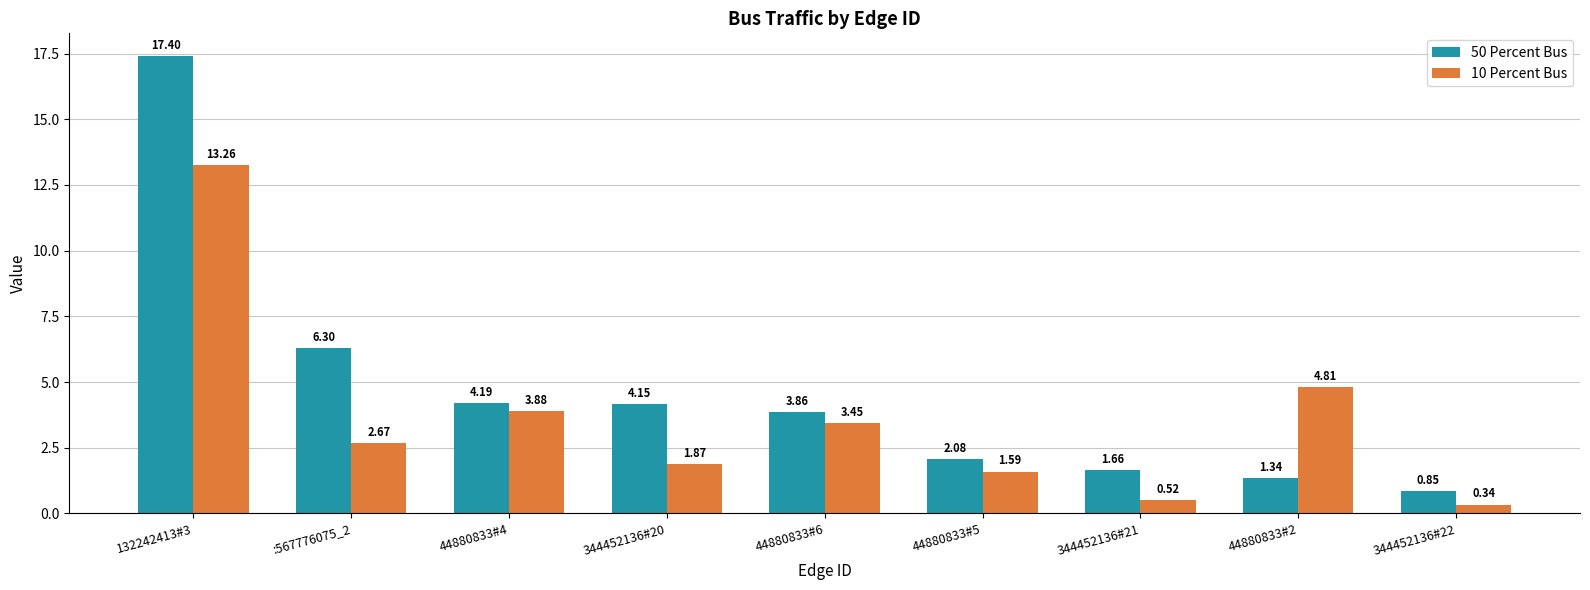

List the series in order of their overall mean, highest first.

50 Percent Bus, 10 Percent Bus